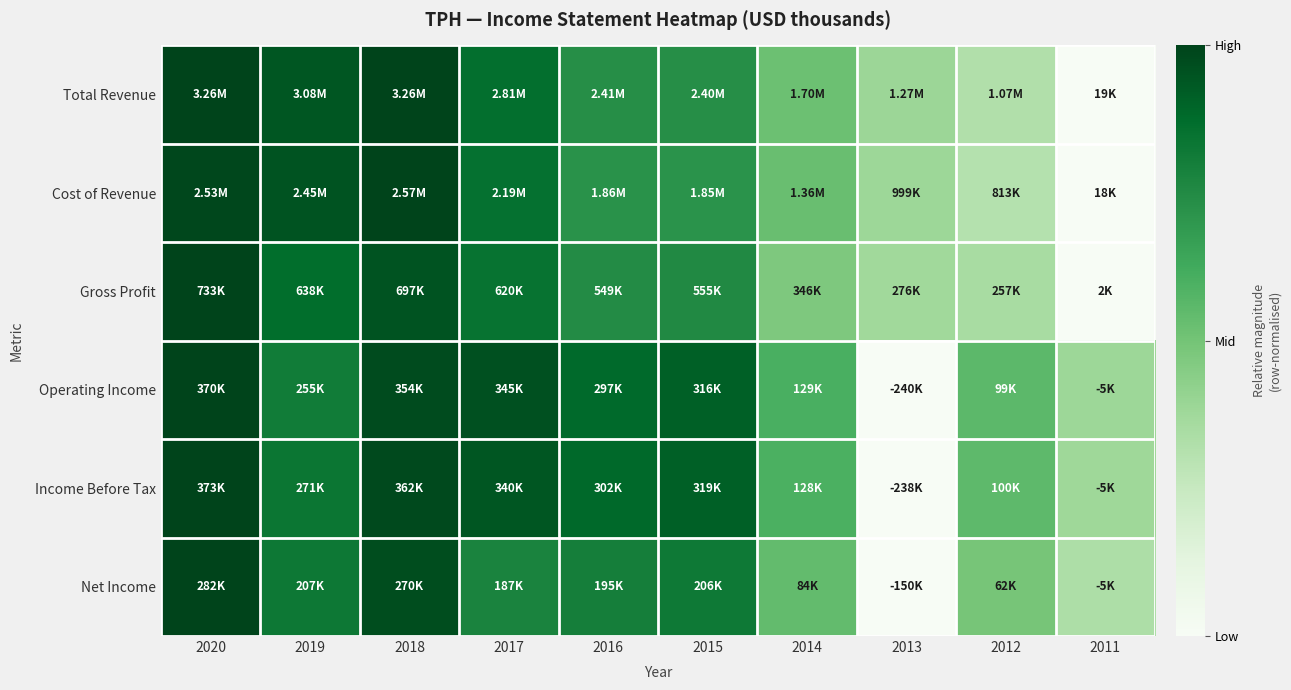

Which category has the lowest value across all series?

2011